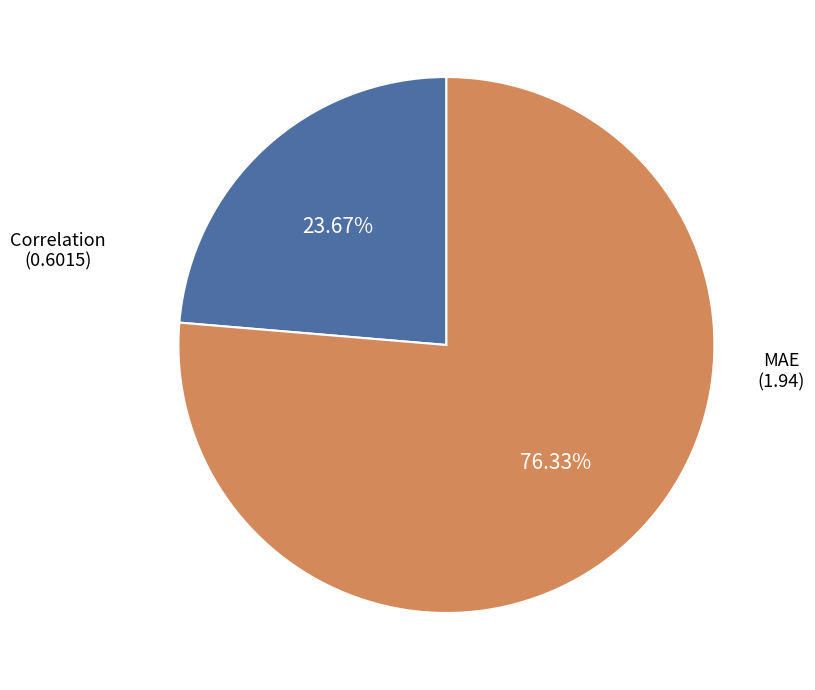

How many slices are in this pie chart?

2